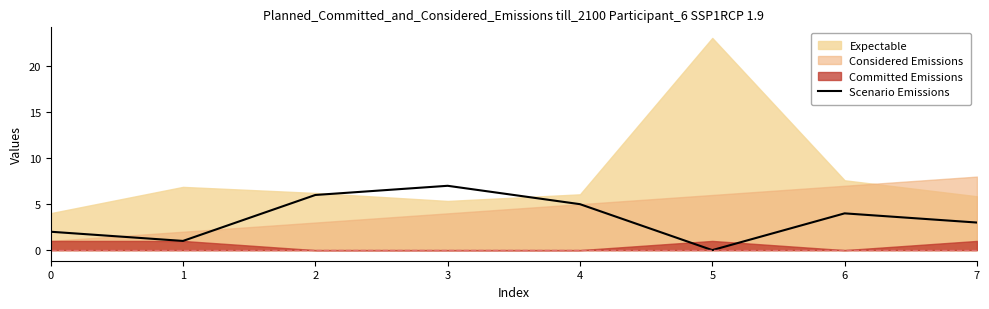

Is it true that Scenario Emissions equals 6 at 6?

False